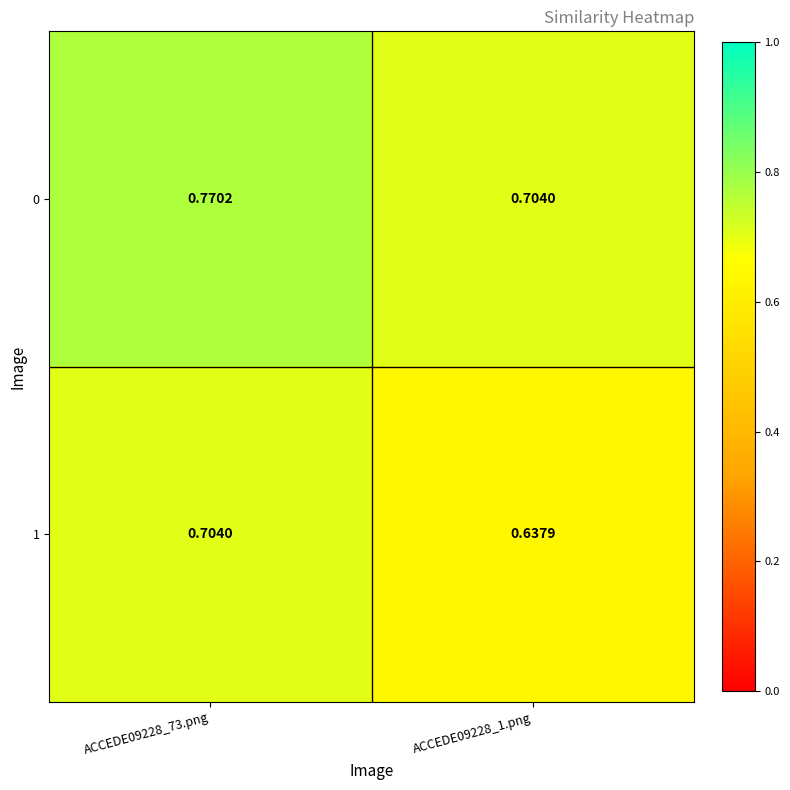

Is the value of 0 at ACCEDE09228_73.png greater than the value of 1 at ACCEDE09228_73.png?

Yes